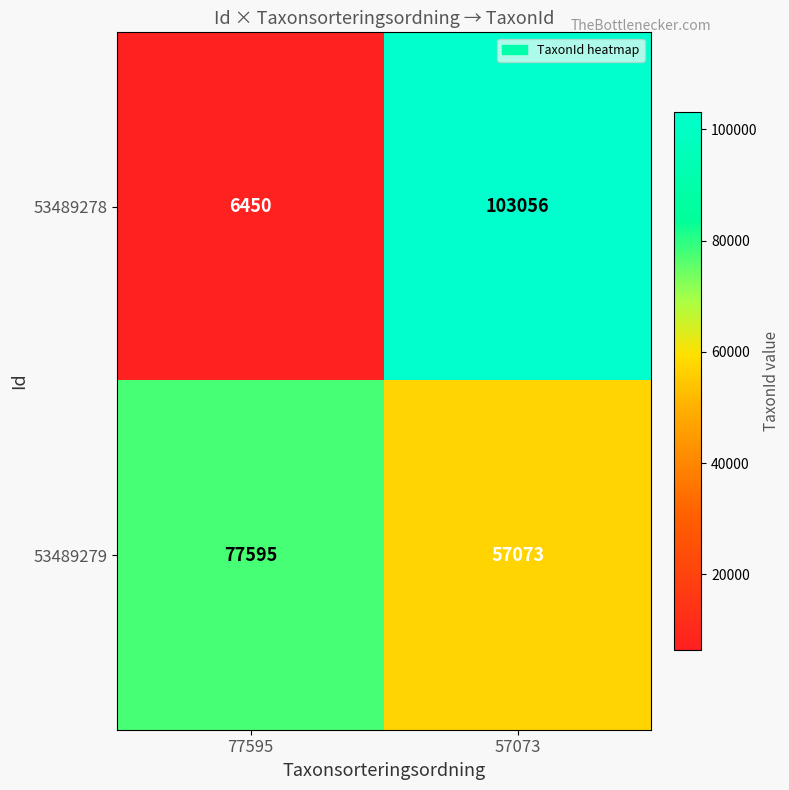

The 53489278 series shows 103056 at 57073. True or false?

True